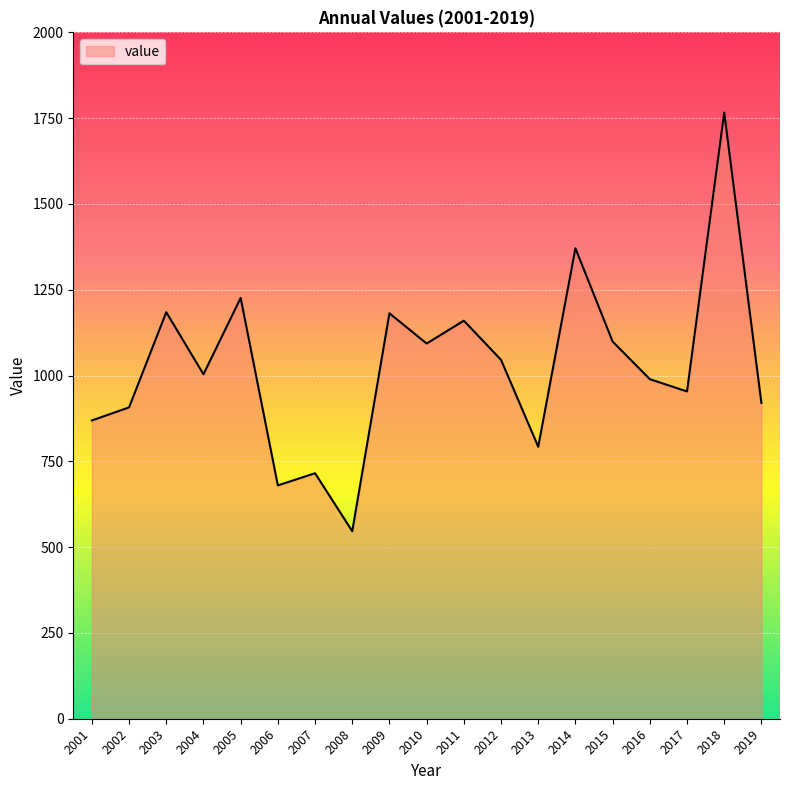

How many lines are shown in the chart?

1